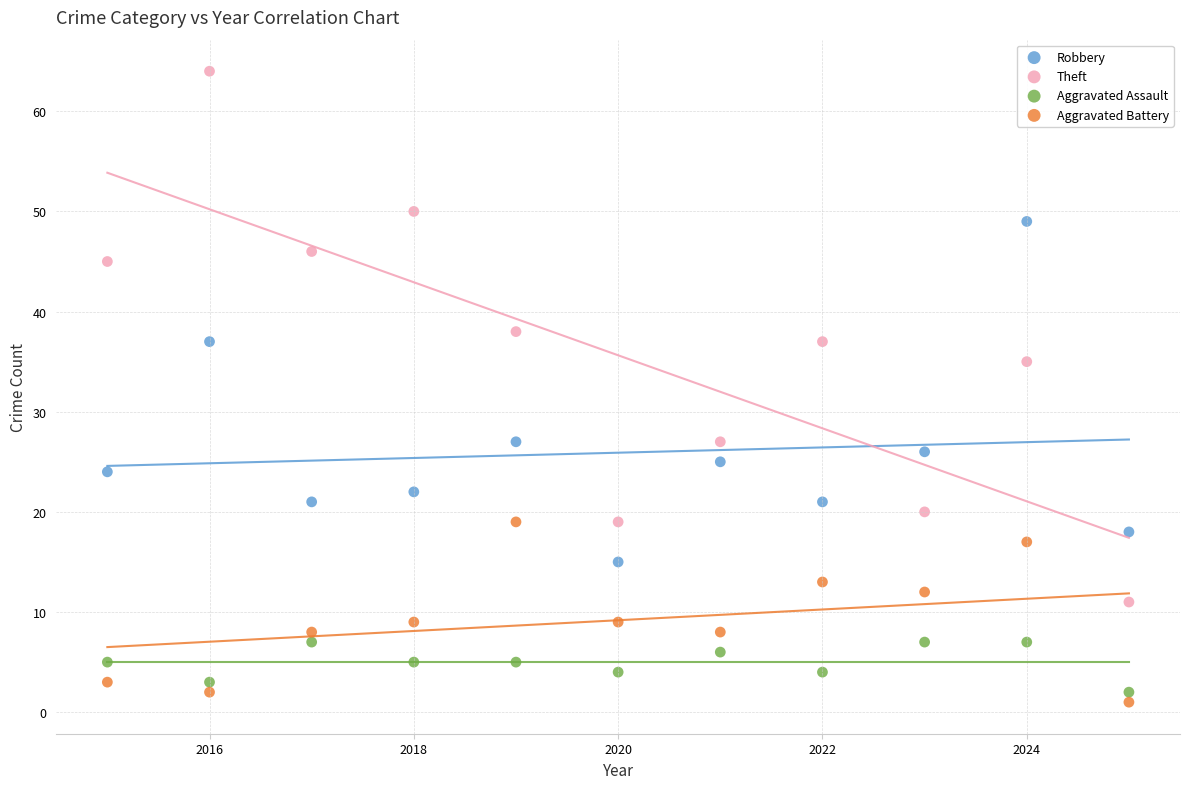

Which series contains the lowest Y value?

Aggravated Battery